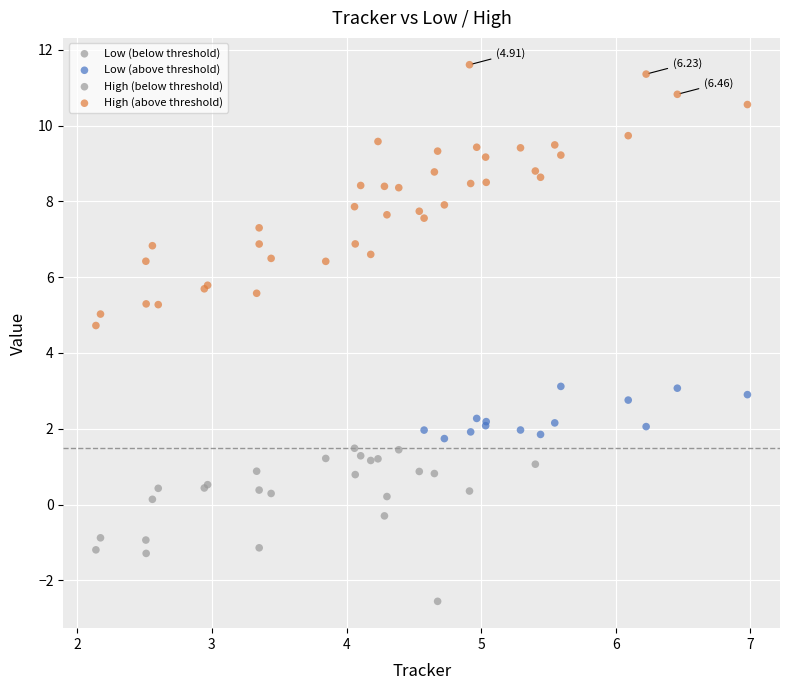

Which series reaches the minimum Y coordinate?

Low (below threshold)